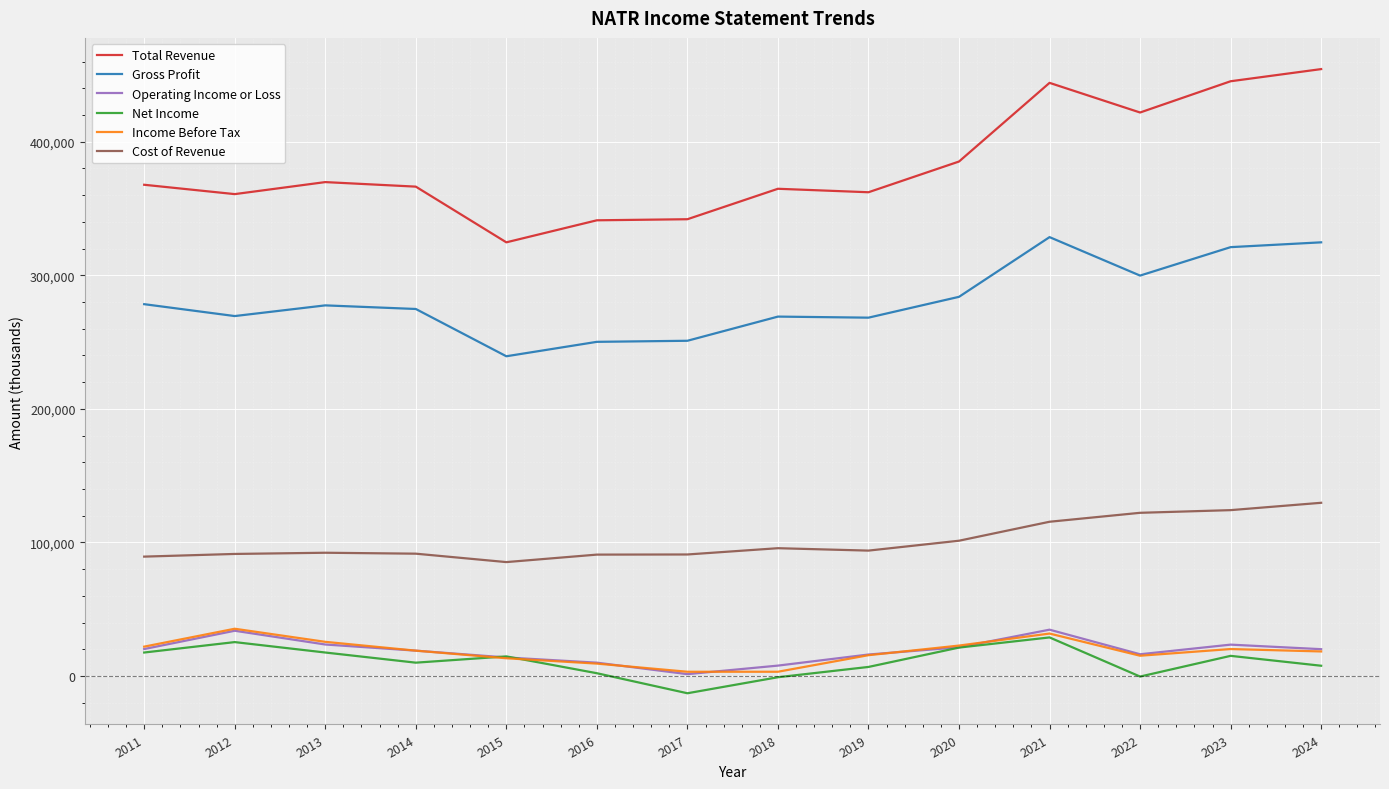

At which category is the sum across all series the highest?

2021